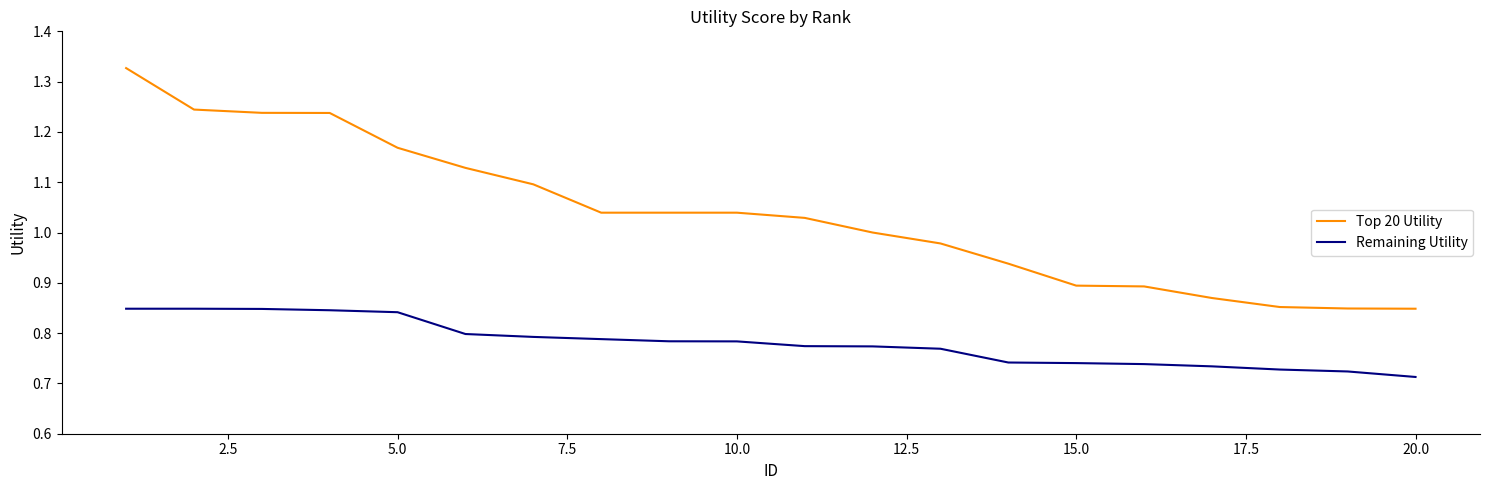

True or false: Top 20 Utility and Remaining Utility cross at least once.

False